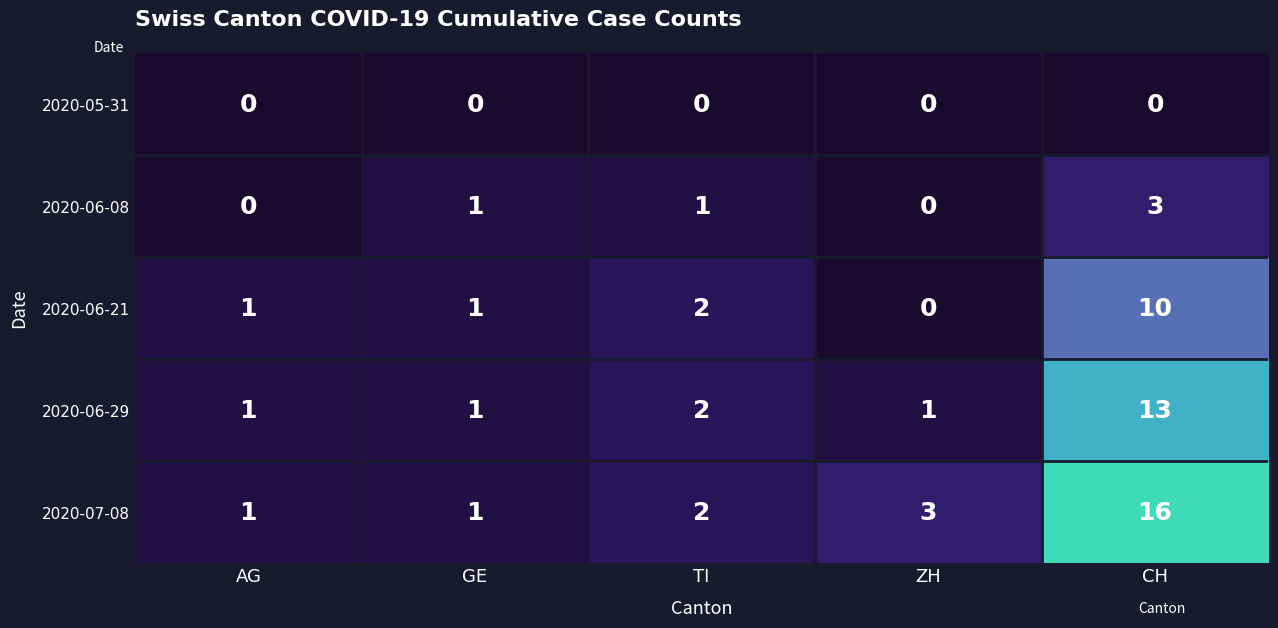

Rank the series by their maximum value, from highest to lowest.

2020-07-08, 2020-06-29, 2020-06-21, 2020-06-08, 2020-05-31